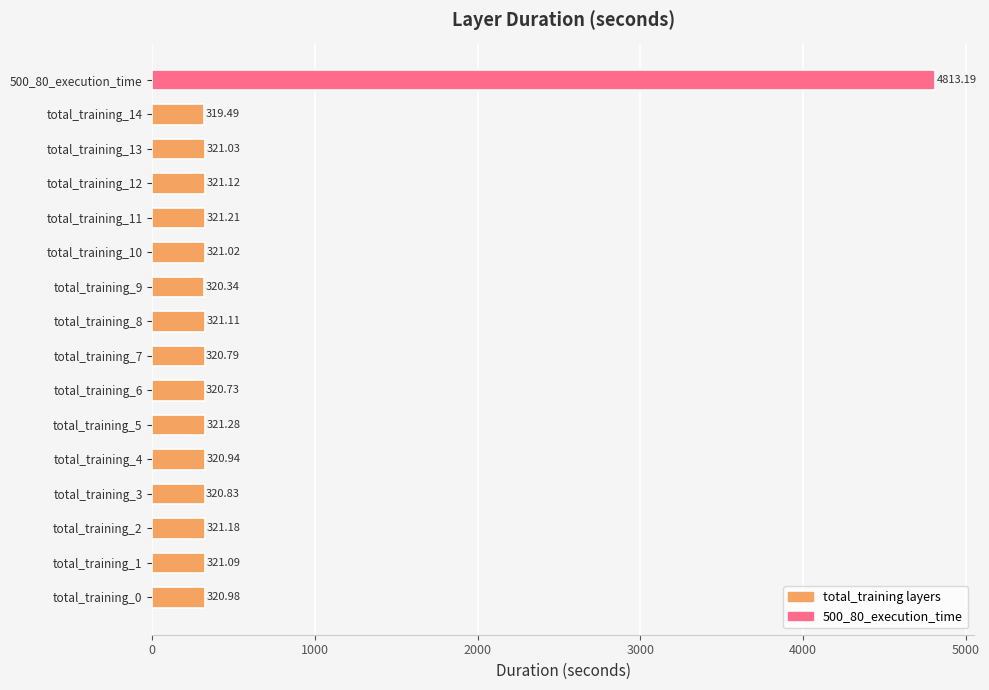

Rank the categories by value from highest to lowest.

500_80_execution_time, total_training_5, total_training_11, total_training_2, total_training_12, total_training_8, total_training_1, total_training_13, total_training_10, total_training_0, total_training_4, total_training_3, total_training_7, total_training_6, total_training_9, total_training_14